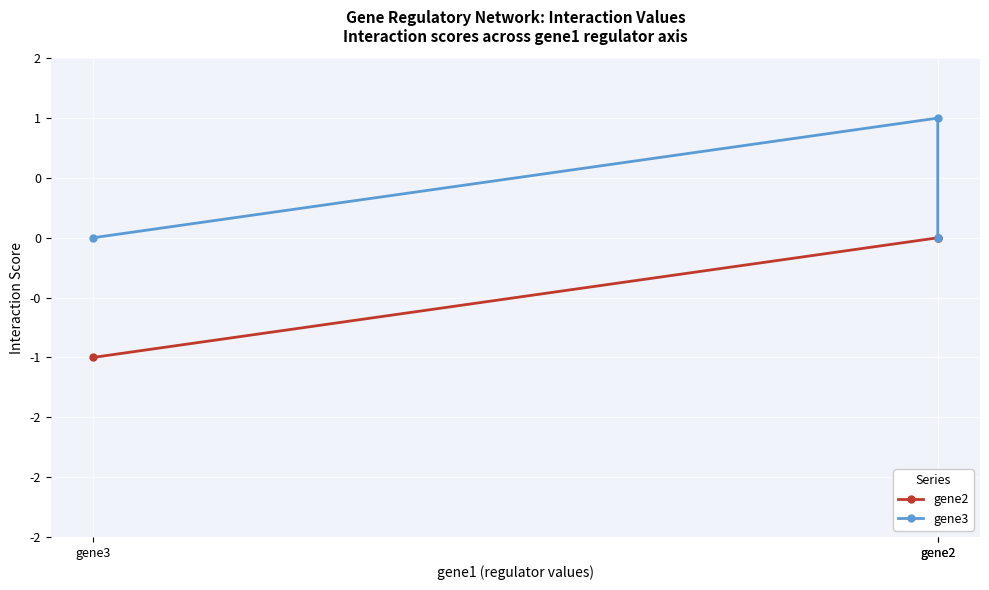

The value of gene2 at gene2 is 0. True or false?

False